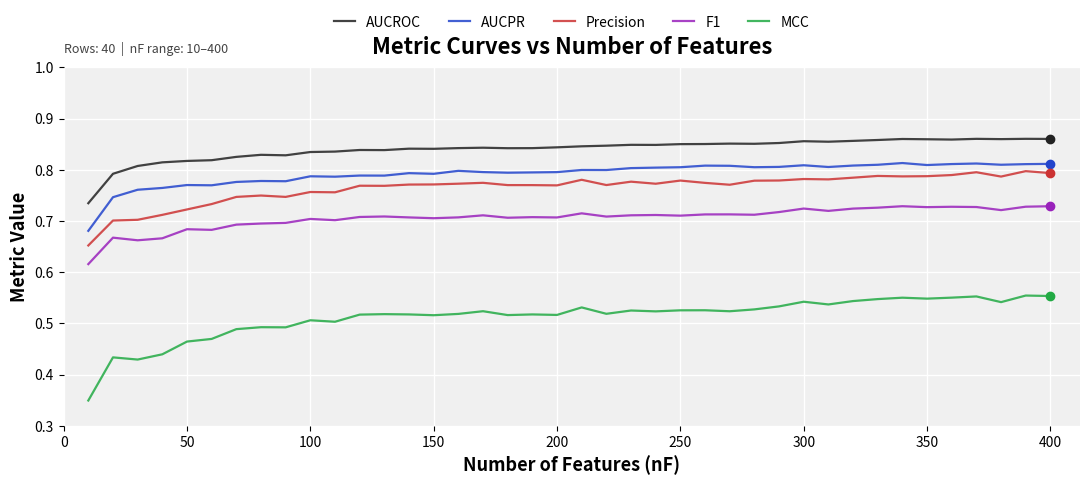

Which series has the largest range (max minus min)?

MCC